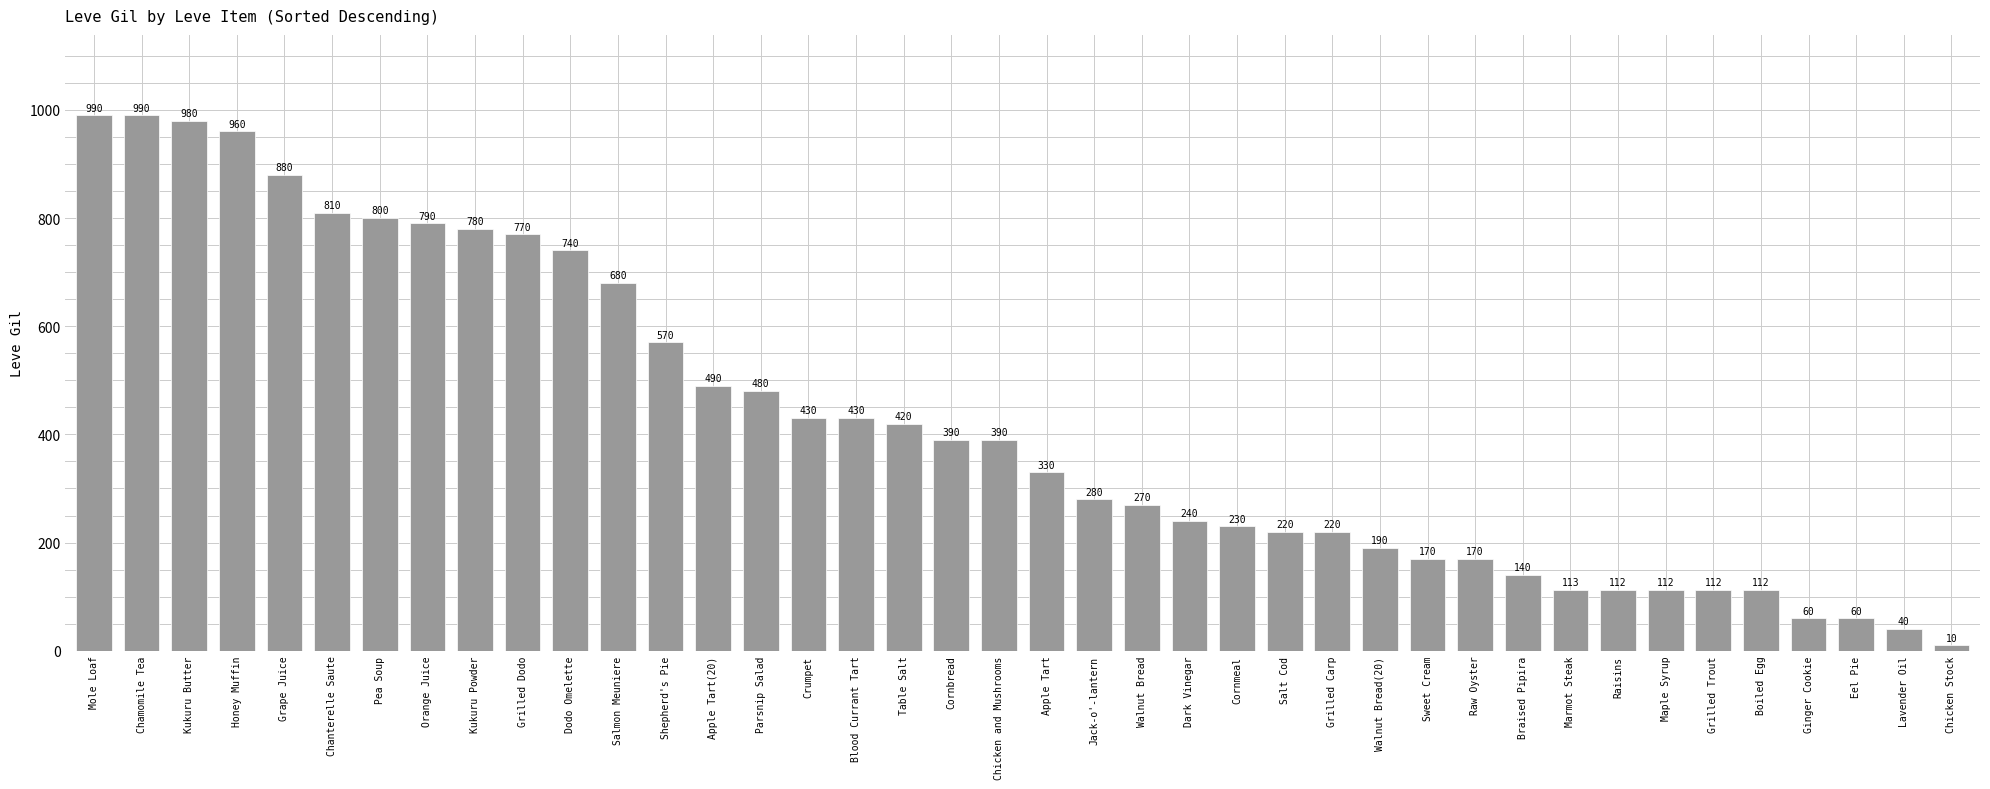

At which category does the chart reach its minimum across all series?

Chicken Stock